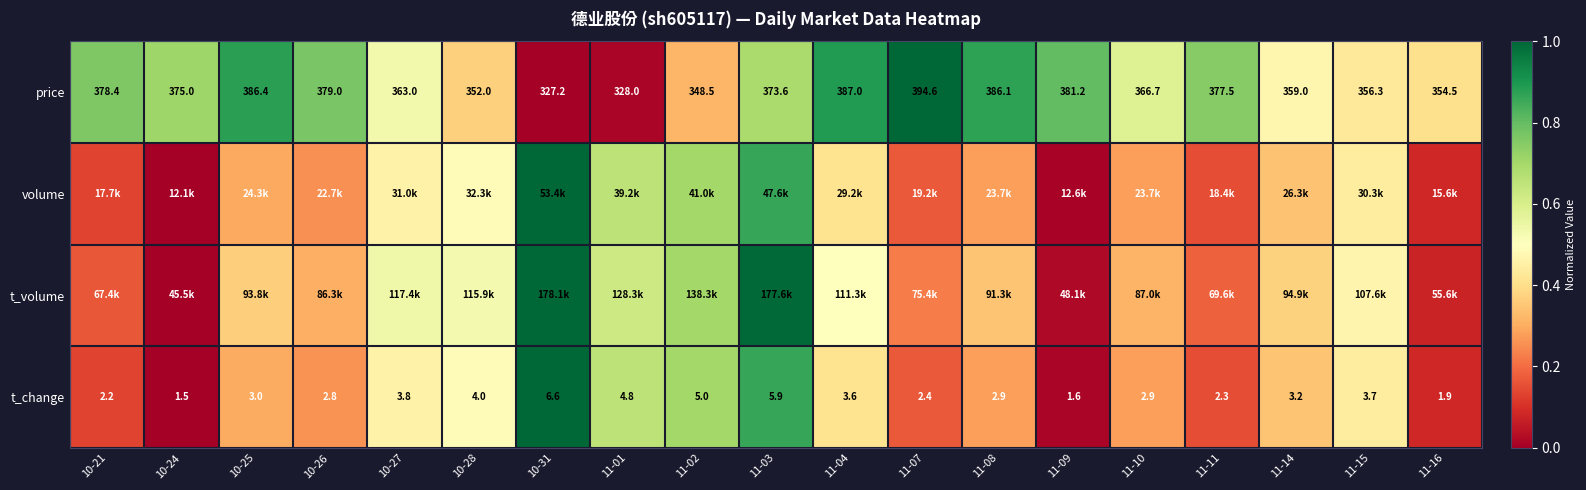

Is the value of t_change at 11-16 greater than the value of price at 11-07?

No